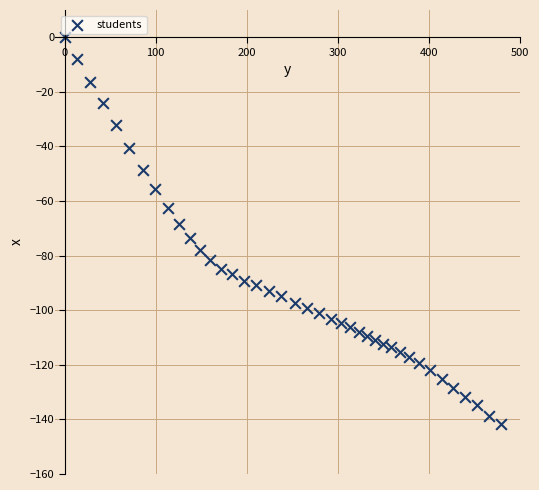

What Y value in the scatter plot is closest to -70?

-68.3